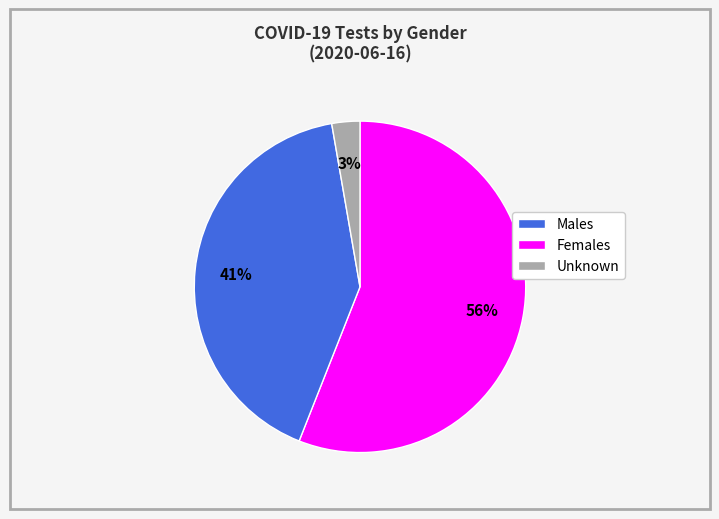

Is there any slice that represents more than half of the pie?

Yes